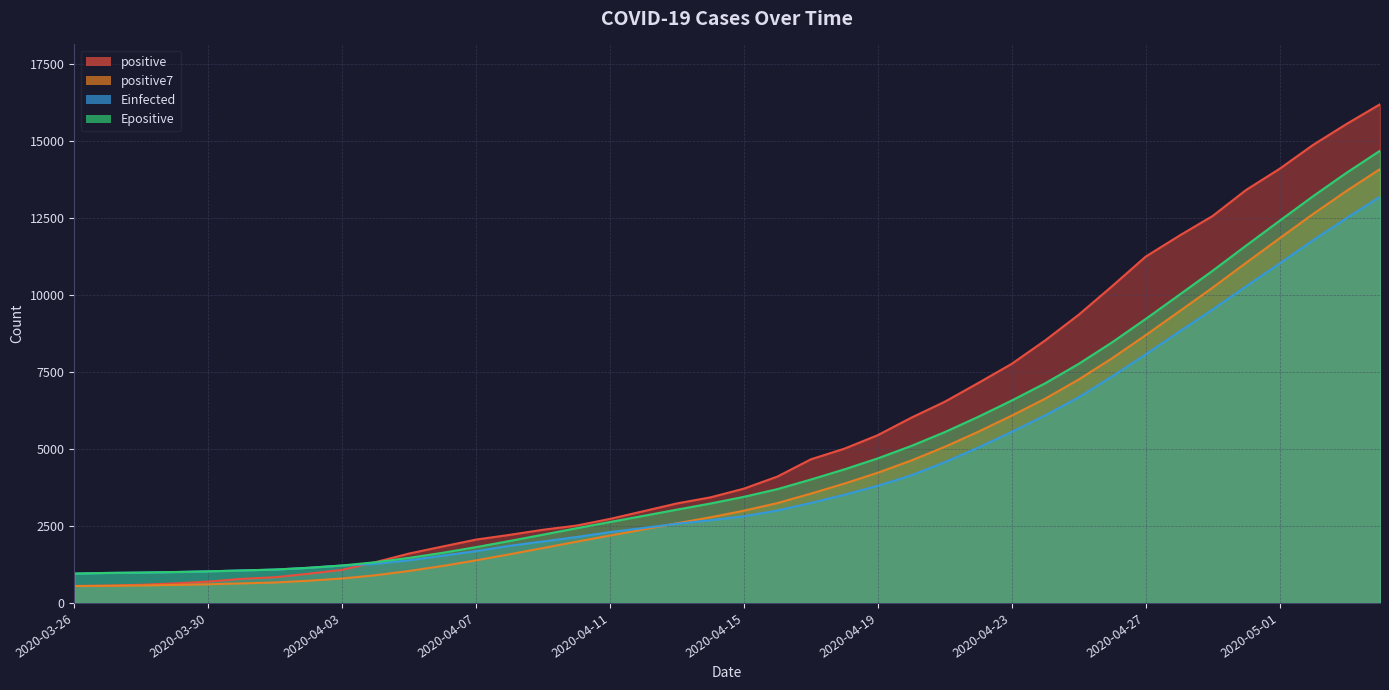

What is the sum of the Einfected values at 2020-03-27 and 2020-04-09?

2971.0